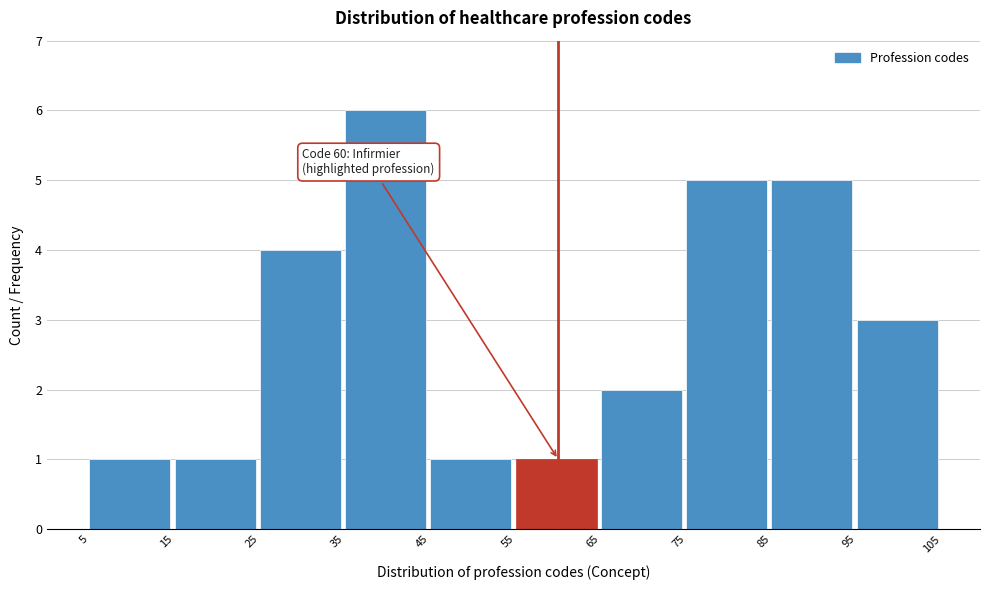

Over which range of the x-axis is the bar tallest?

35 to 45